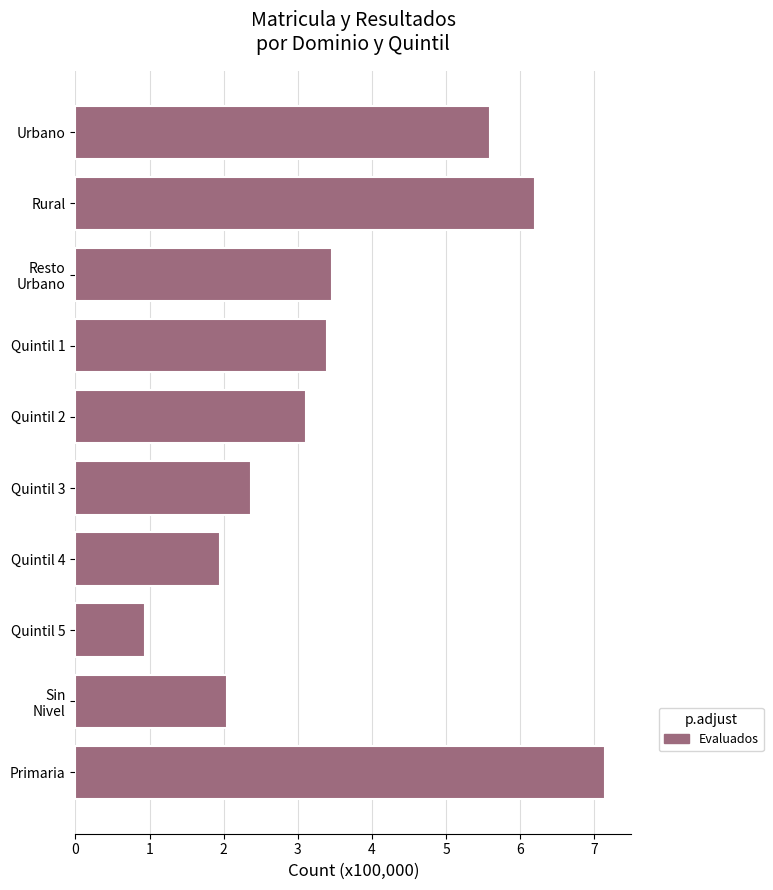

Reading bottom to top, extract all data points from this chart.

7.1	2.0	0.9	1.9	2.4	3.1	3.4	3.5	6.2	5.6